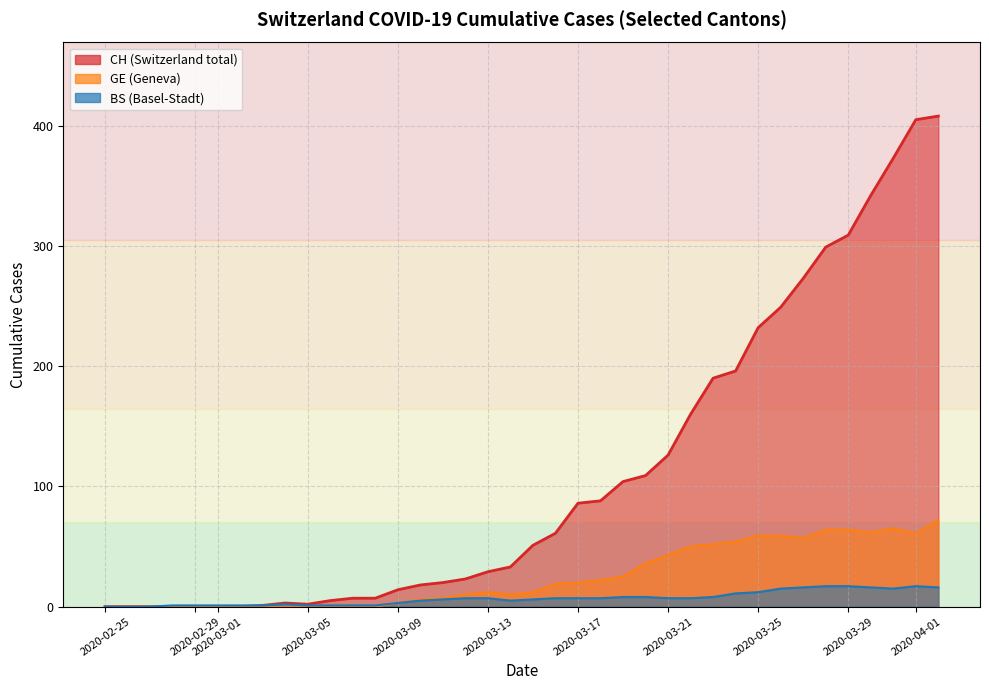

The GE series shows 8 at 2020-03-13. True or false?

False